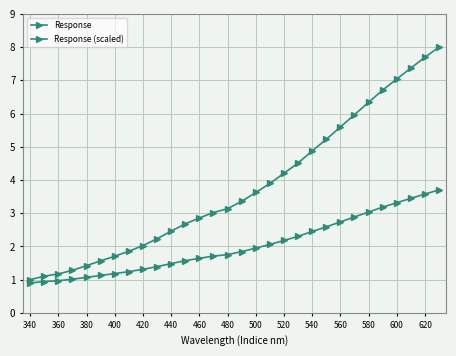

What is the difference between the maximum and minimum values in the Response (scaled) series?

2.8